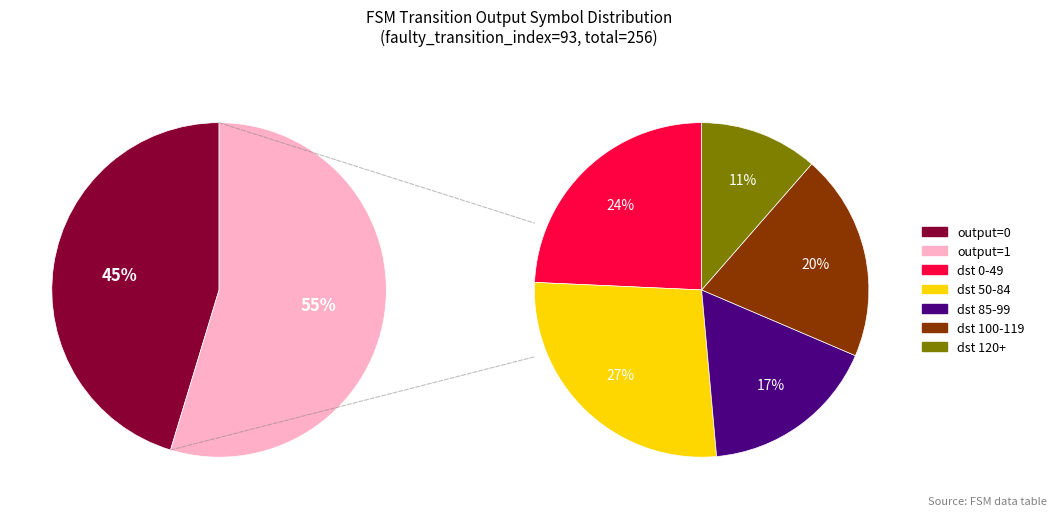

Between output=0 and output=1, which is larger?

output=1